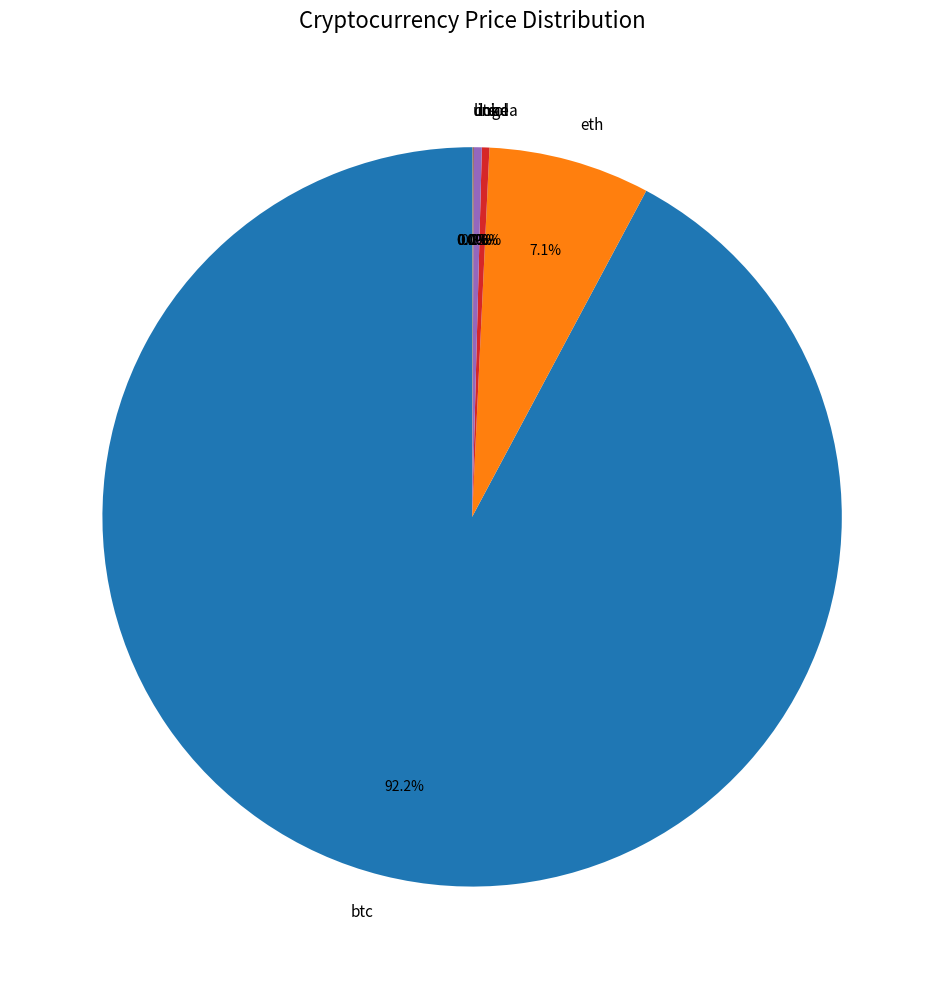

Which category accounts for the majority?

btc